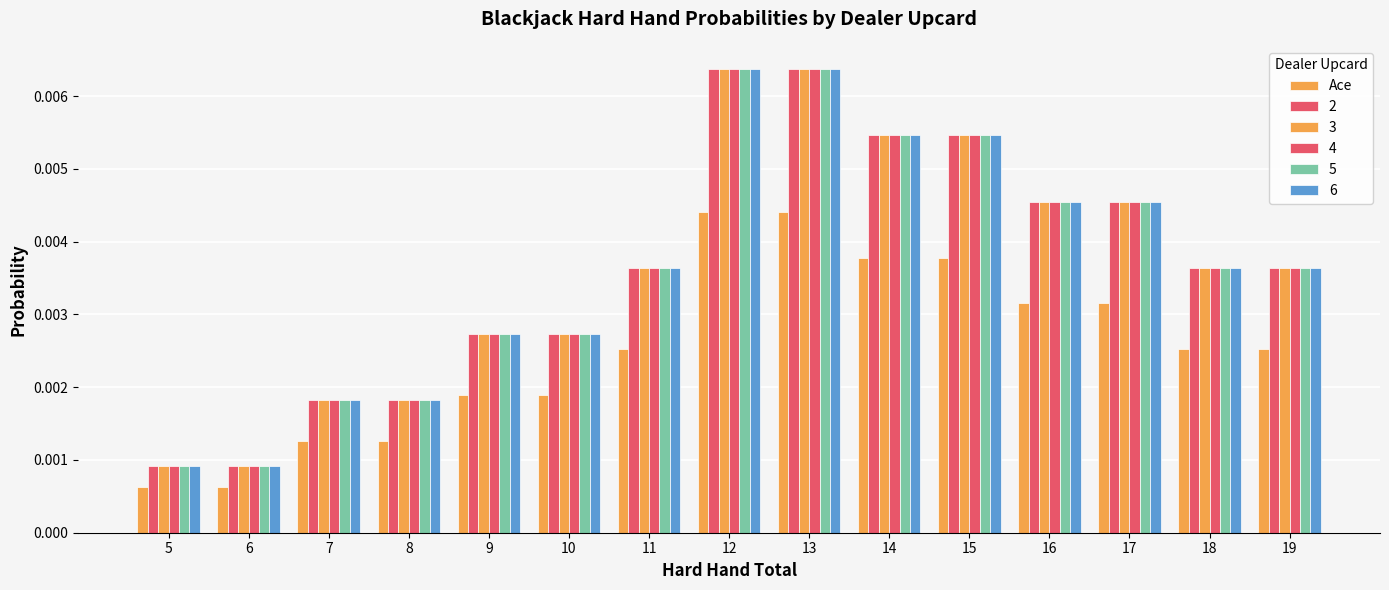

How many groups of bars are there?

15